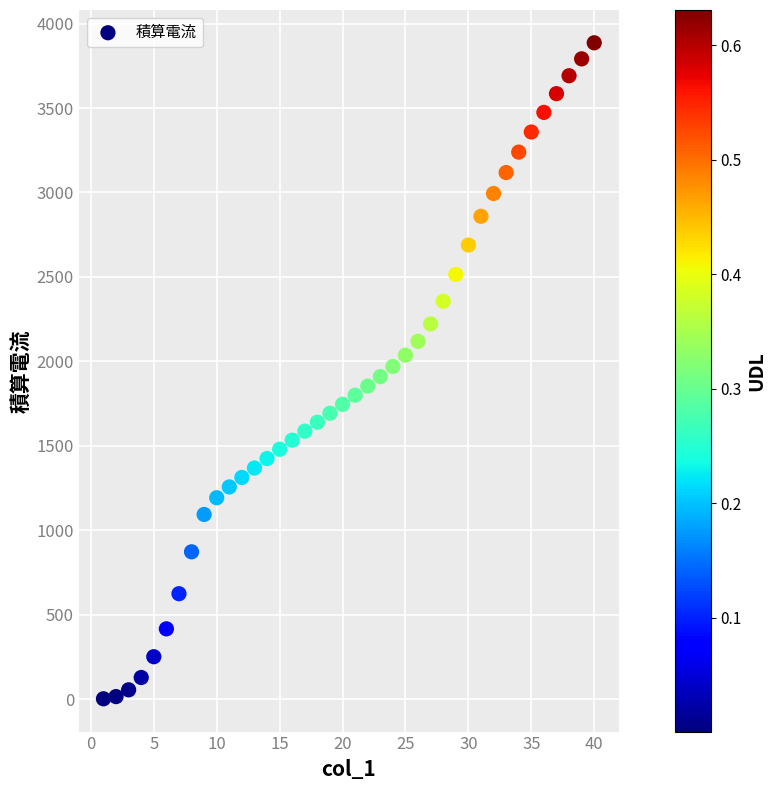

What is the range of Y values (max minus min)?

3883